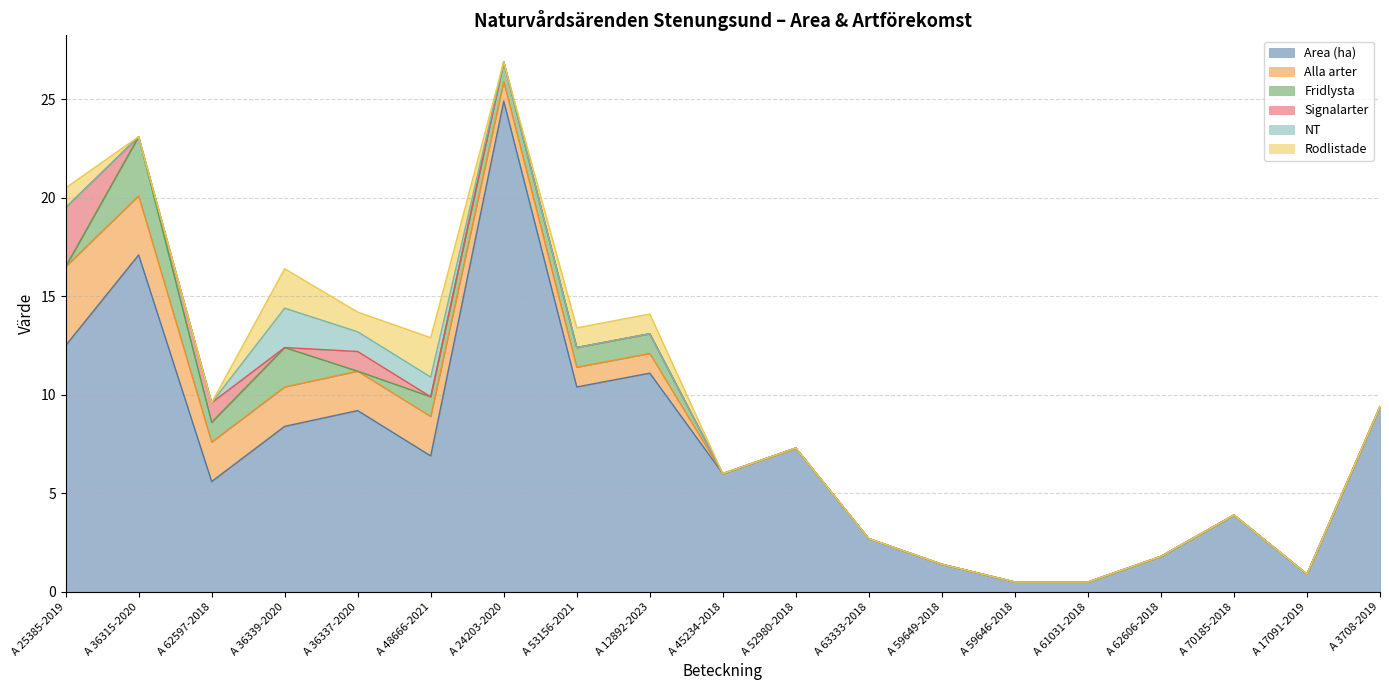

How many positive values does the Fridlysta series have?

7